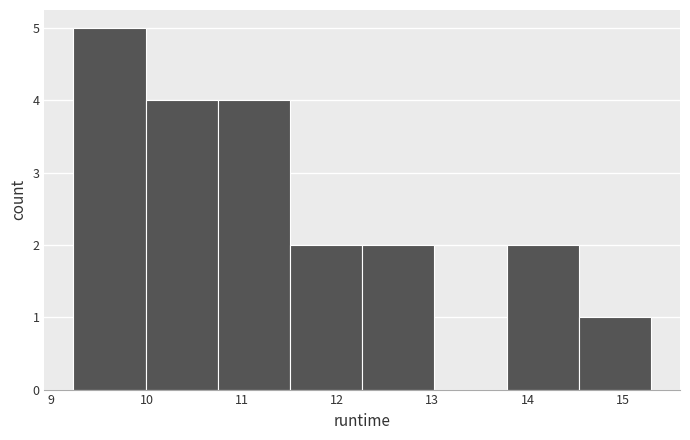

Reading left to right, transcribe this chart: for each bar, give the range it covers on the x-axis and its height. Neither the bar edges nor the heights are printed on the chart, so give them approximately, as read against the axes.

9.2 to 10.0: 5
10.0 to 10.7: 4
10.7 to 11.5: 4
11.5 to 12.3: 2
12.3 to 13.0: 2
13.0 to 13.8: 0
13.8 to 14.5: 2
14.5 to 15.3: 1